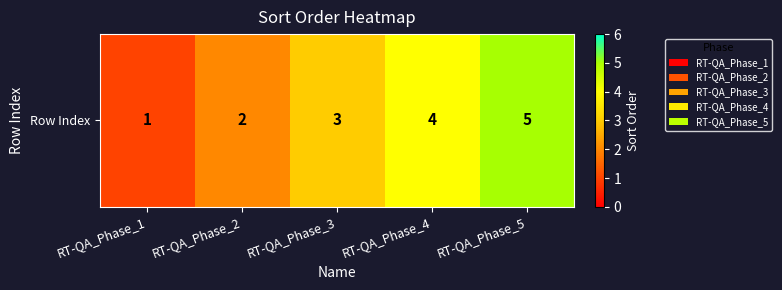

Approximately how many times larger is the value at RT-QA_Phase_4 compared to RT-QA_Phase_3?

1.3